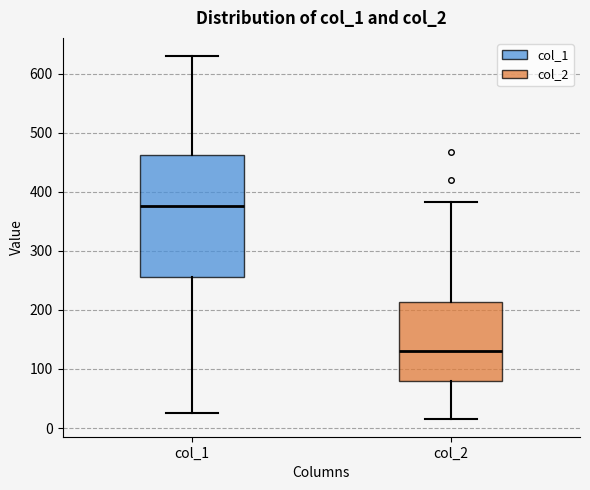

Reading left to right, read every box against the y-axis: the position of its median line, the range the box covers, and the ends of its whiskers. The values are not printed on the chart, so give them approximately, as read against the axis.

col_1: median 380, box 260 to 460, whiskers 30 to 630
col_2: median 130, box 80 to 210, whiskers 20 to 380